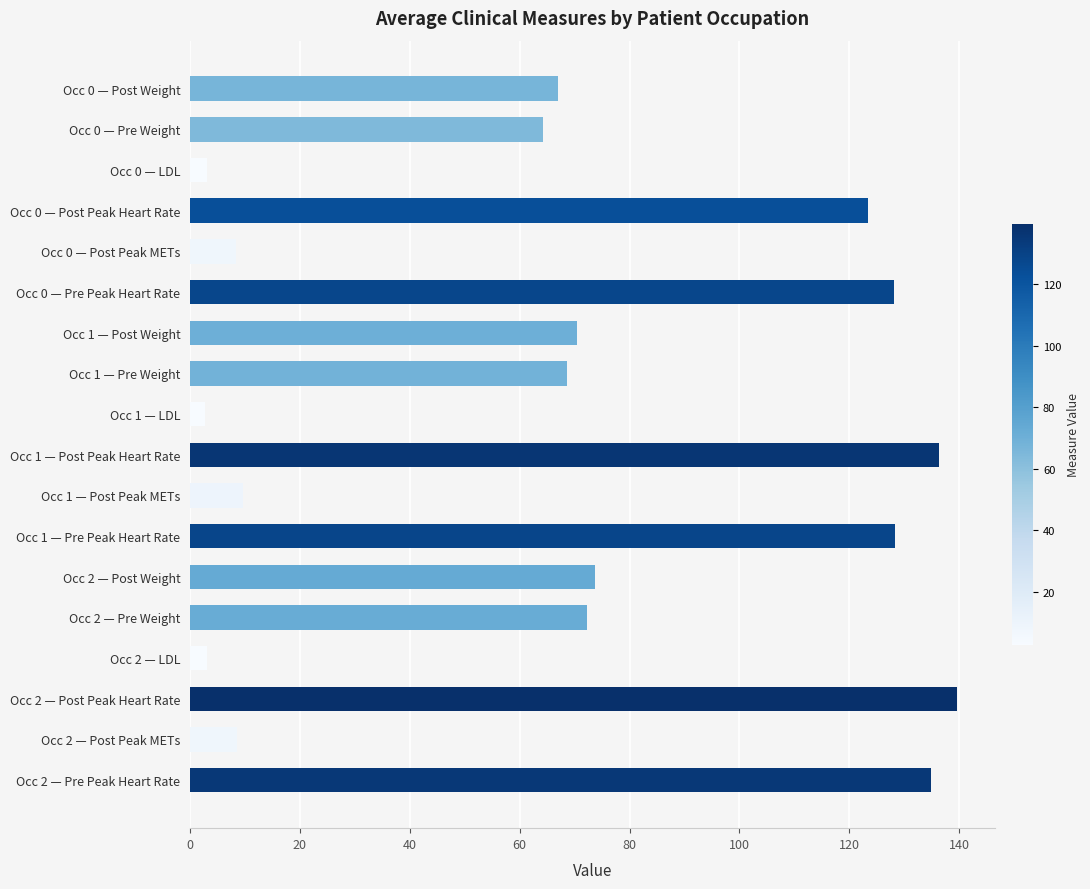

Which label corresponds to the largest value in the chart?

Occ 2 — Post Peak Heart Rate